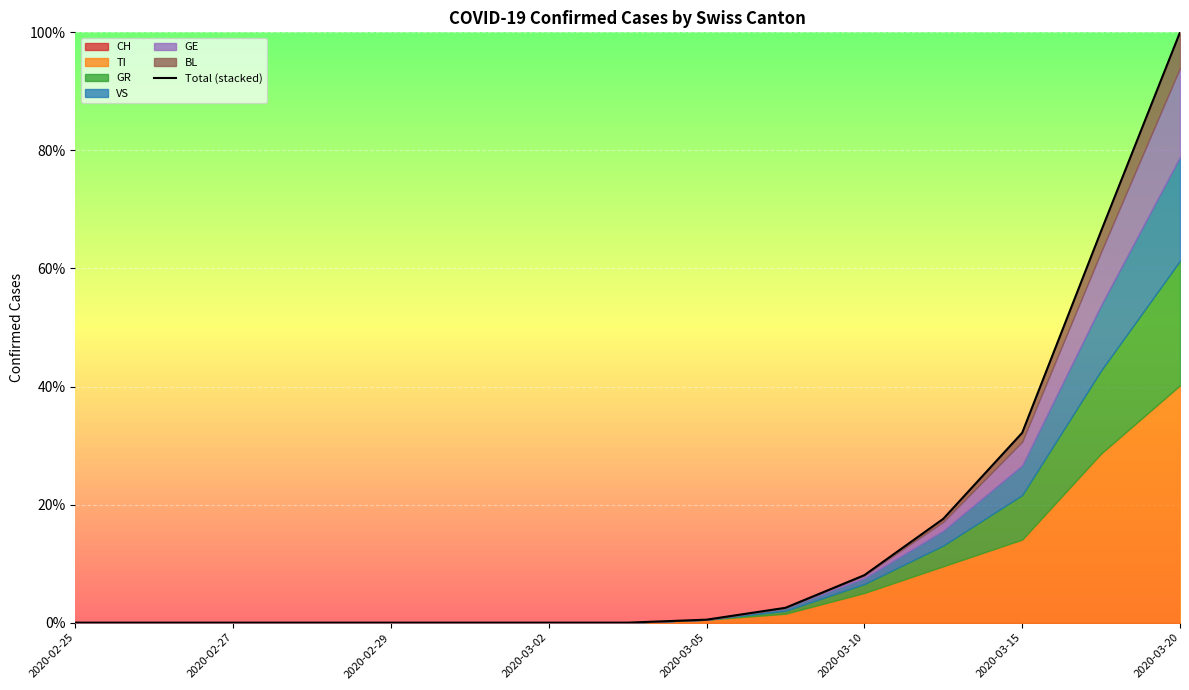

What is the sum of all values?

227.1